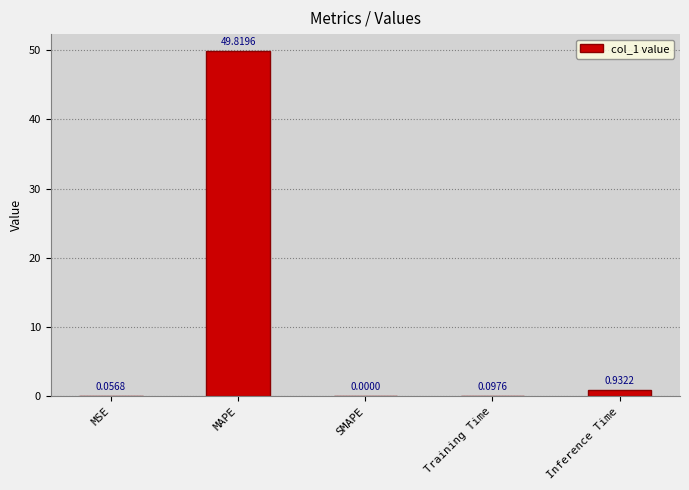

Between SMAPE and Inference Time, which is larger?

Inference Time